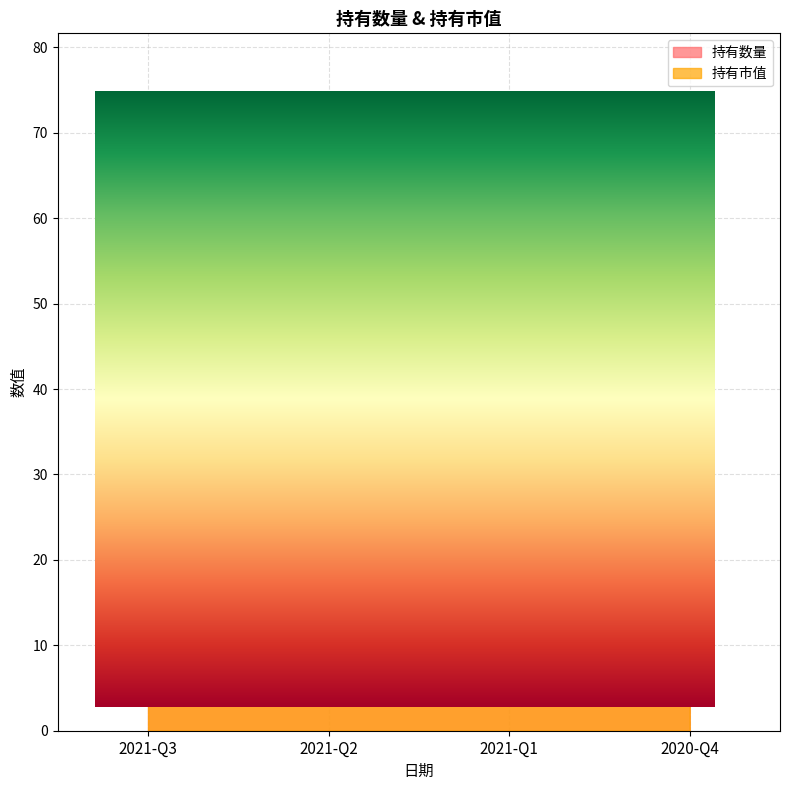

Between 2021-Q1 and 2020-Q4, which series saw the biggest shift?

持有数量